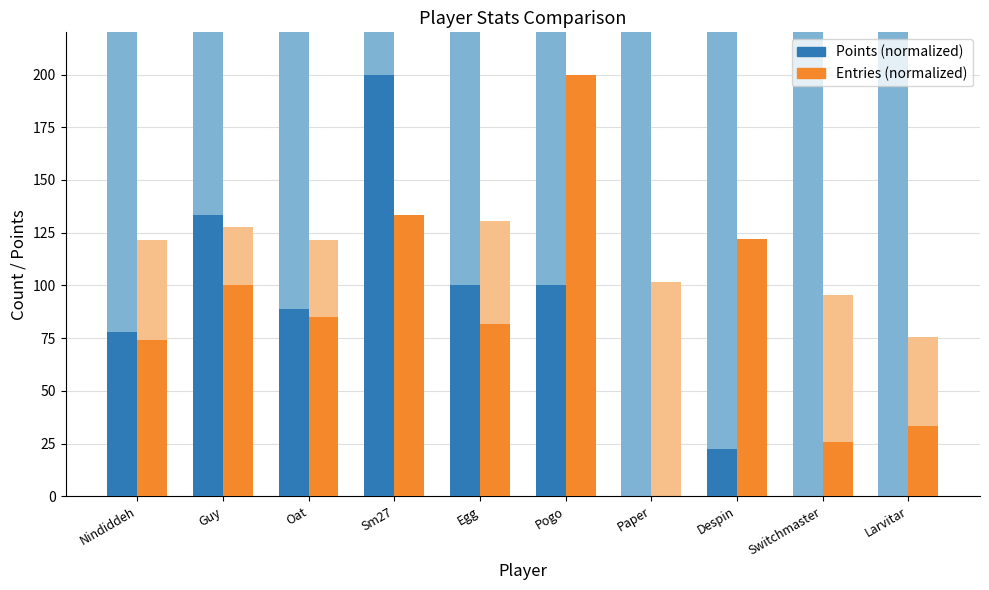

What is the greatest value displayed?

200.0